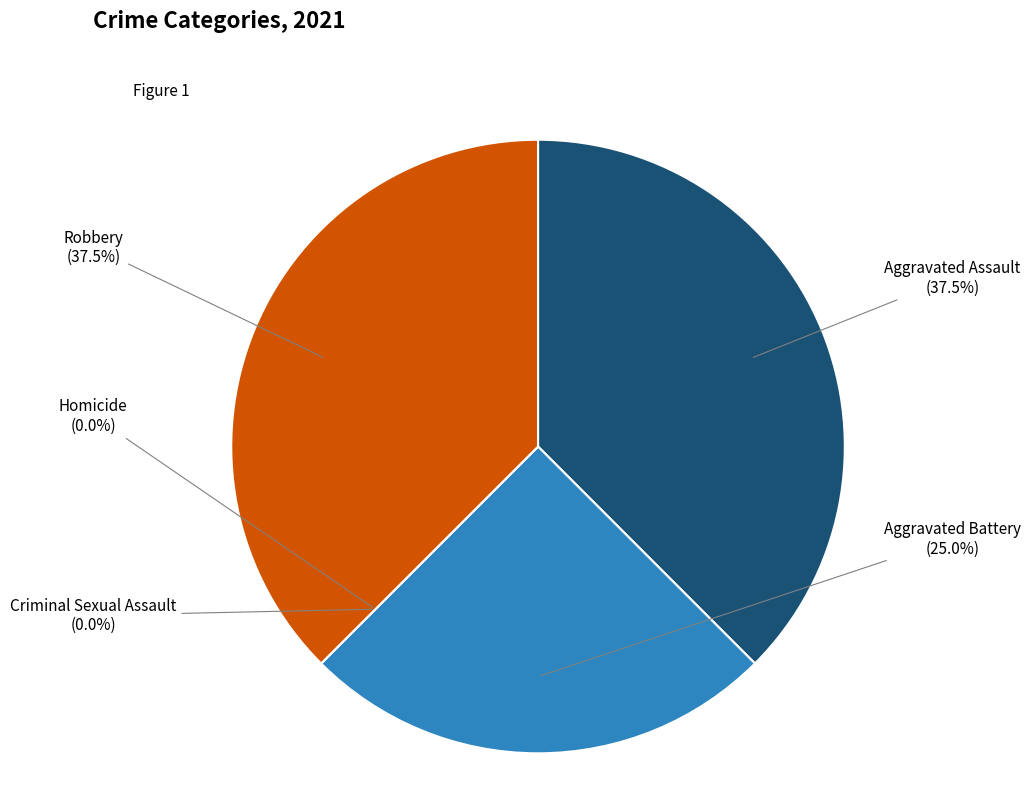

Count the number of slices in the pie.

5